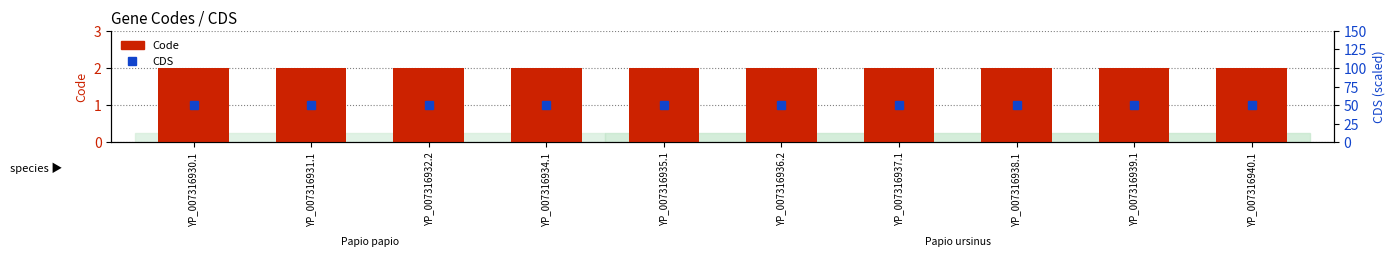

What is the label of the 7th bar from the left?

YP_007316937.1